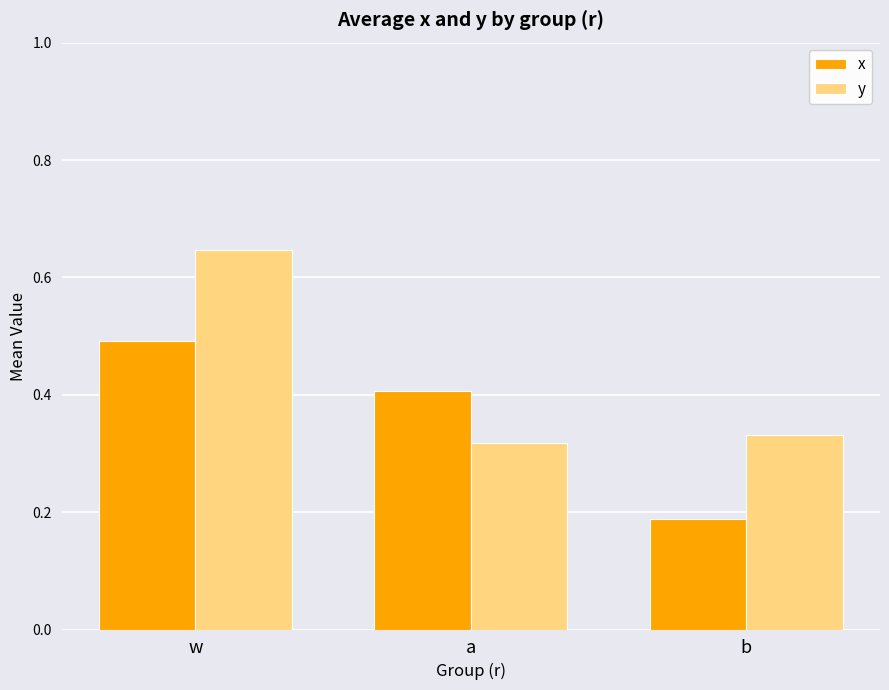

Which series has the largest range (max minus min)?

y